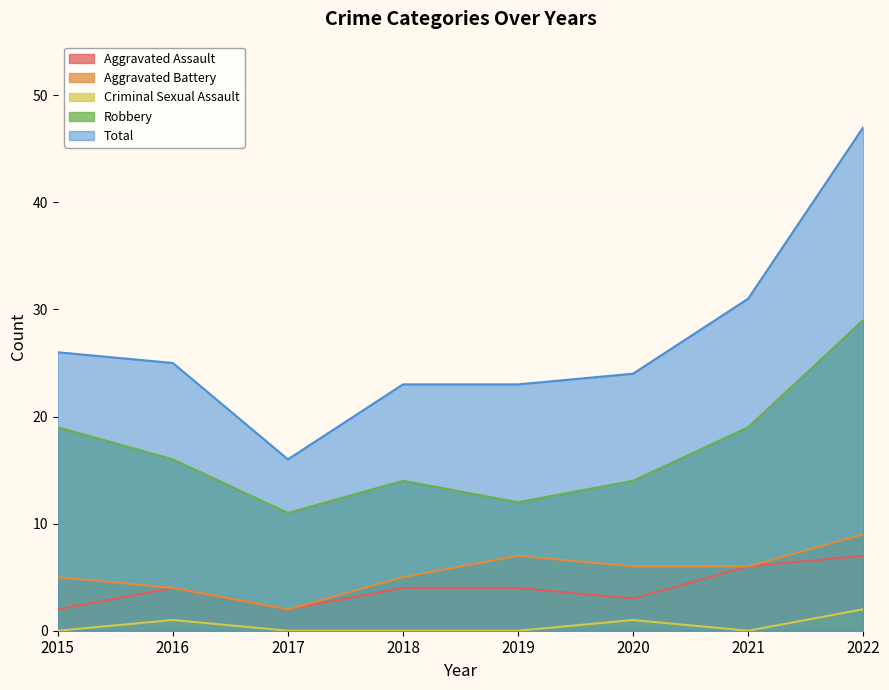

Rank the series by their maximum value, from highest to lowest.

Total, Robbery, Aggravated Battery, Aggravated Assault, Criminal Sexual Assault